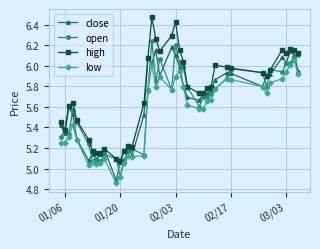

True or false: close has more than 2 interior local peaks.

True